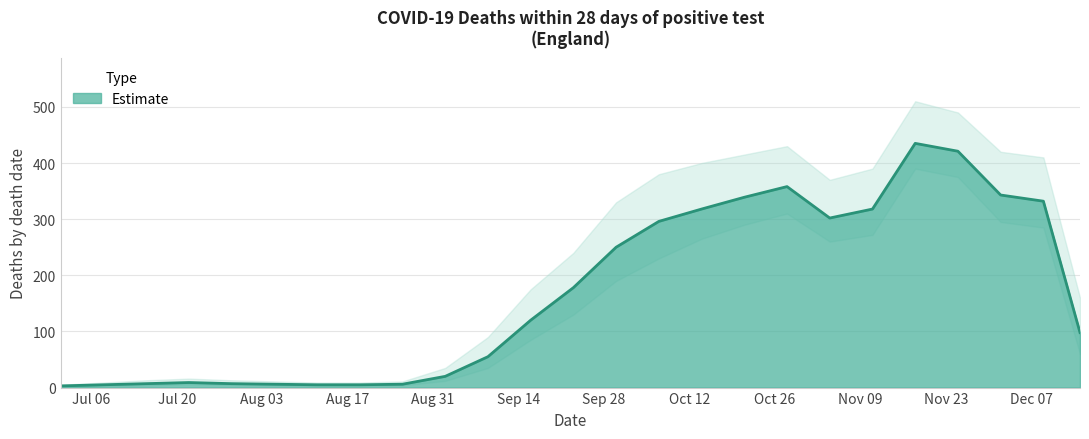

Reading left to right, transcribe all the data shown in this chart.

2020-07-01=3	2020-07-08=5	2020-07-15=7	2020-07-22=9	2020-07-29=7	2020-08-05=6	2020-08-12=5	2020-08-19=5	2020-08-26=6	2020-09-02=20	2020-09-09=55	2020-09-16=120	2020-09-23=178	2020-09-30=250	2020-10-07=296	2020-10-14=318	2020-10-21=339	2020-10-28=358	2020-11-04=302	2020-11-11=318	2020-11-18=435	2020-11-25=421	2020-12-02=343	2020-12-09=332	2020-12-15=98